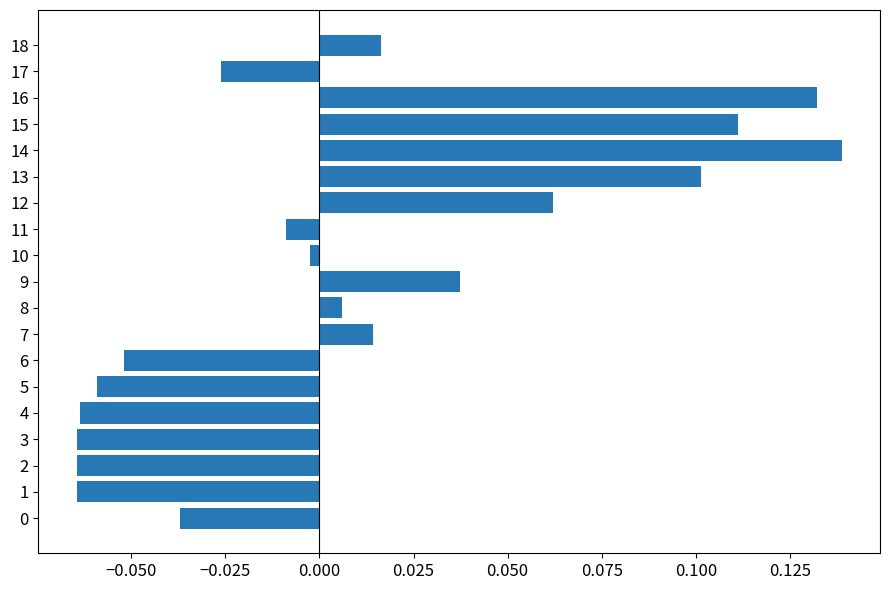

The value at 13 is 0.1. True or false?

True